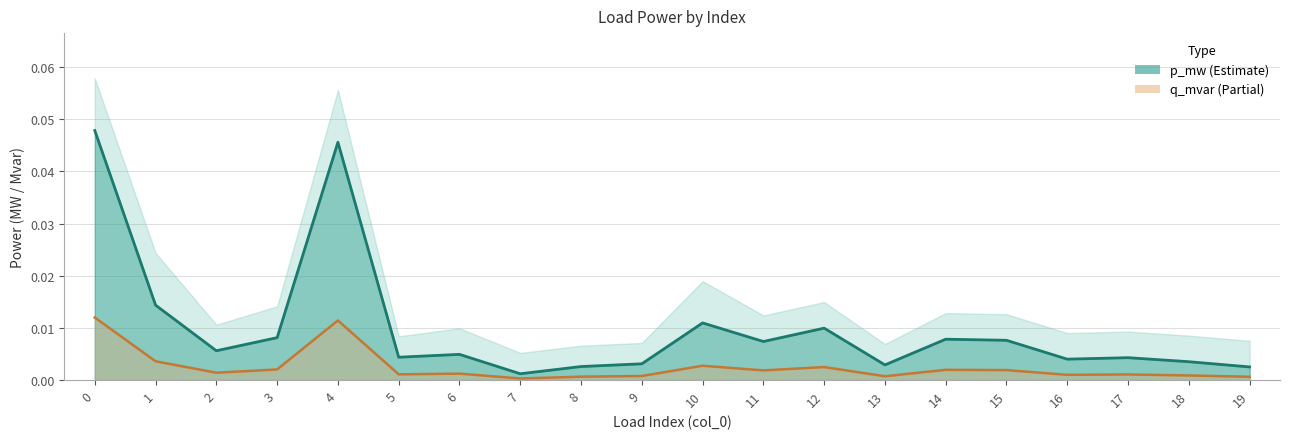

Rank the series by their maximum value, from lowest to highest.

q_mvar, p_mw